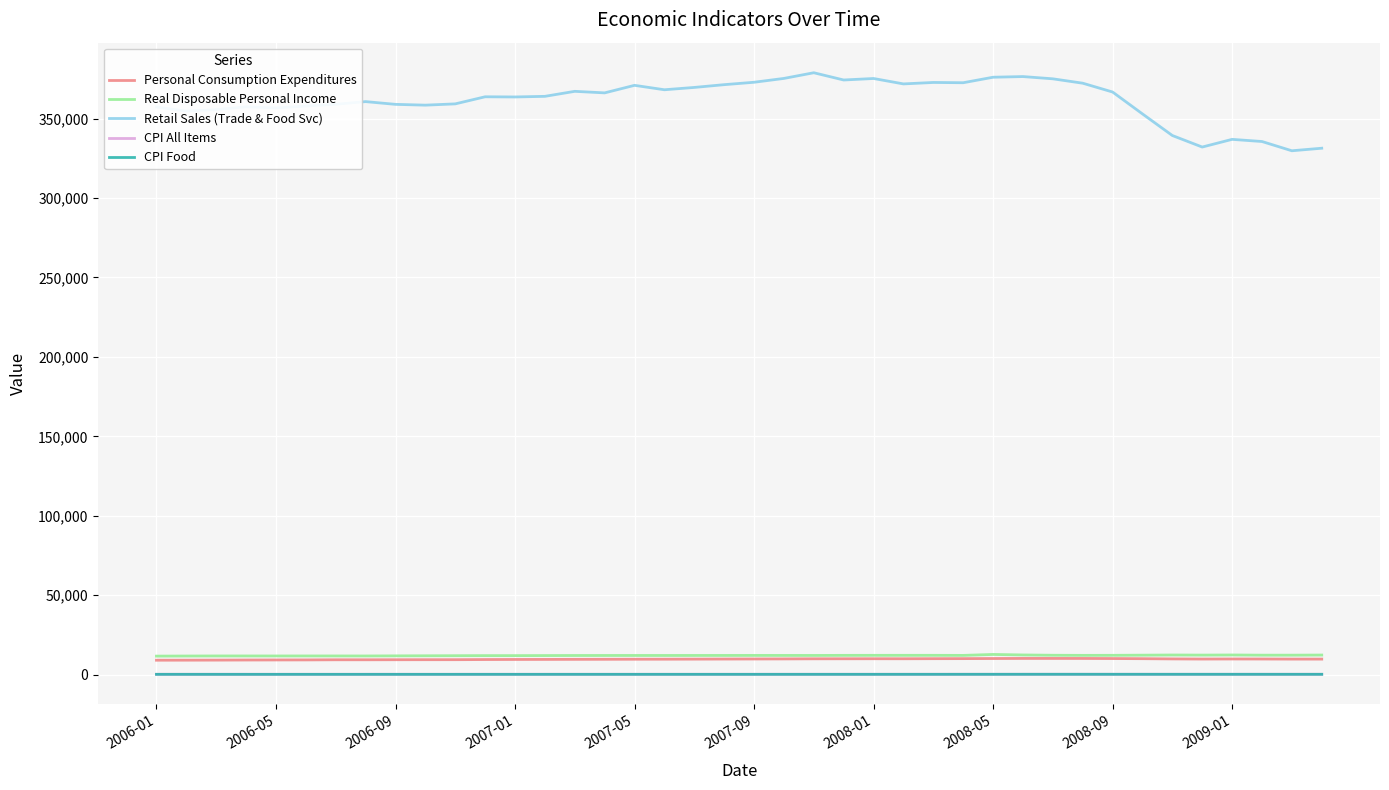

Which series has the widest spread of values?

Retail Sales (Trade & Food Svc)